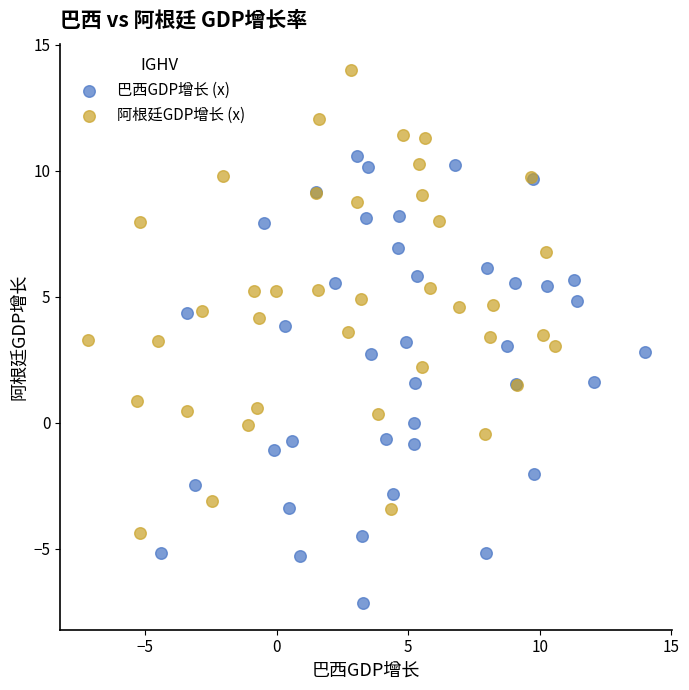

Which series contains the lowest Y value?

巴西GDP增长 (x)